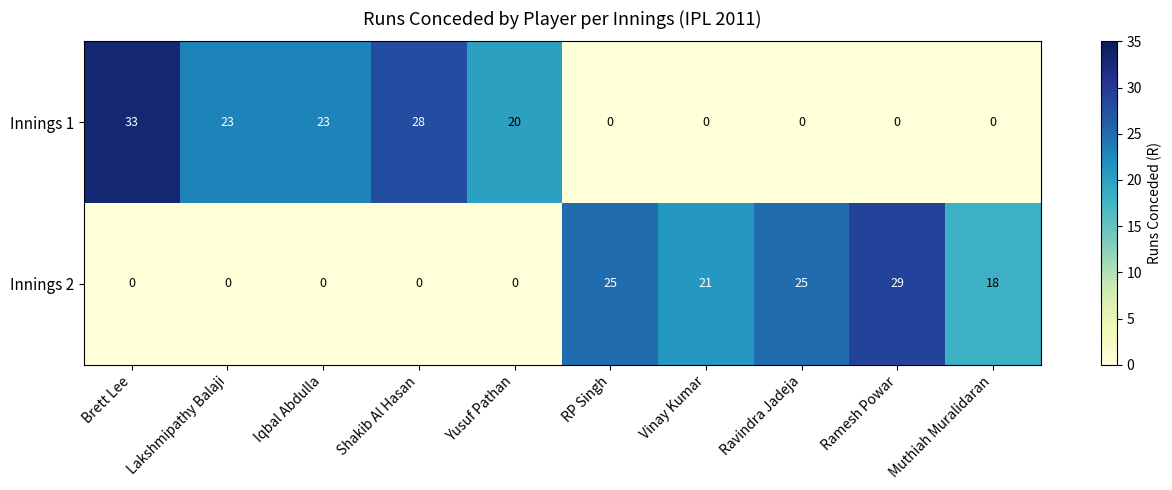

At how many categories does at least one series exceed 19?

9